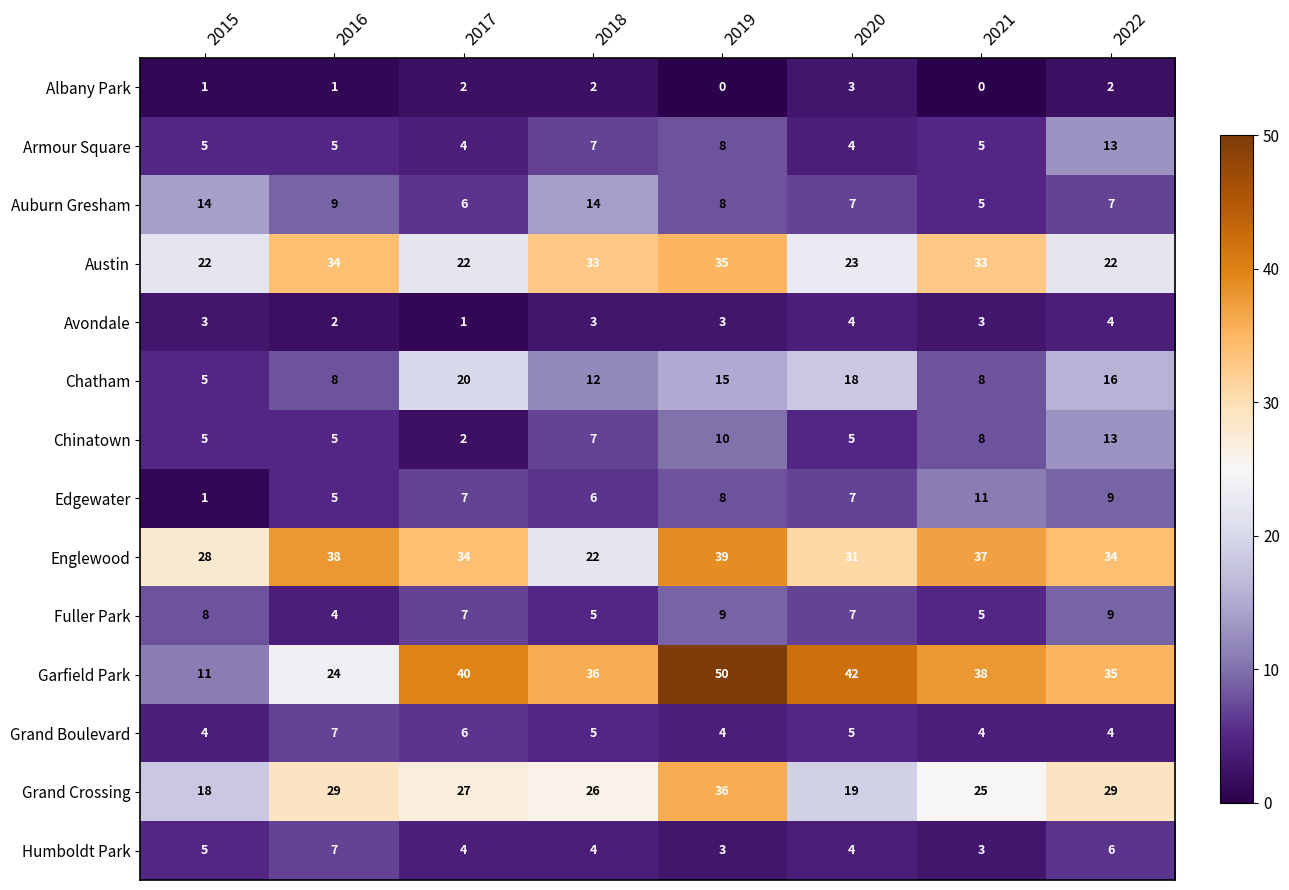

The value of Grand Crossing at 2019 is 21. True or false?

False